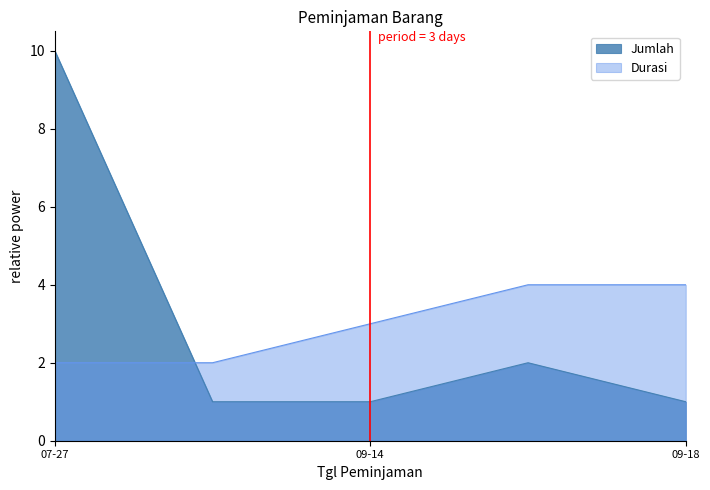

List the series in order of their peak value, highest first.

Jumlah, Durasi